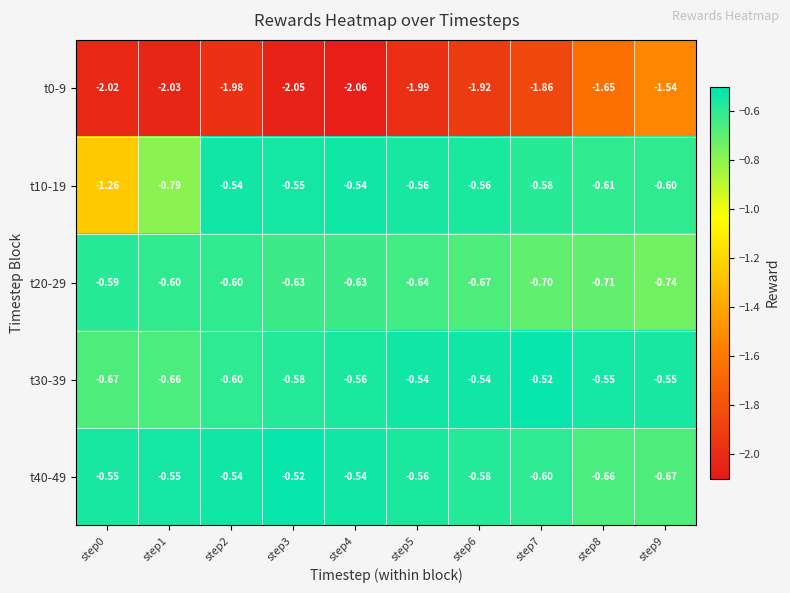

Is the value of t10-19 at step4 greater than the value of t0-9 at step8?

Yes